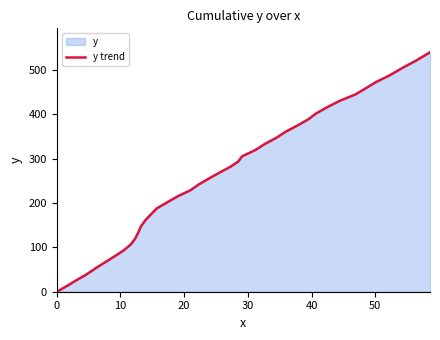

How many categories are shown in the chart?

40